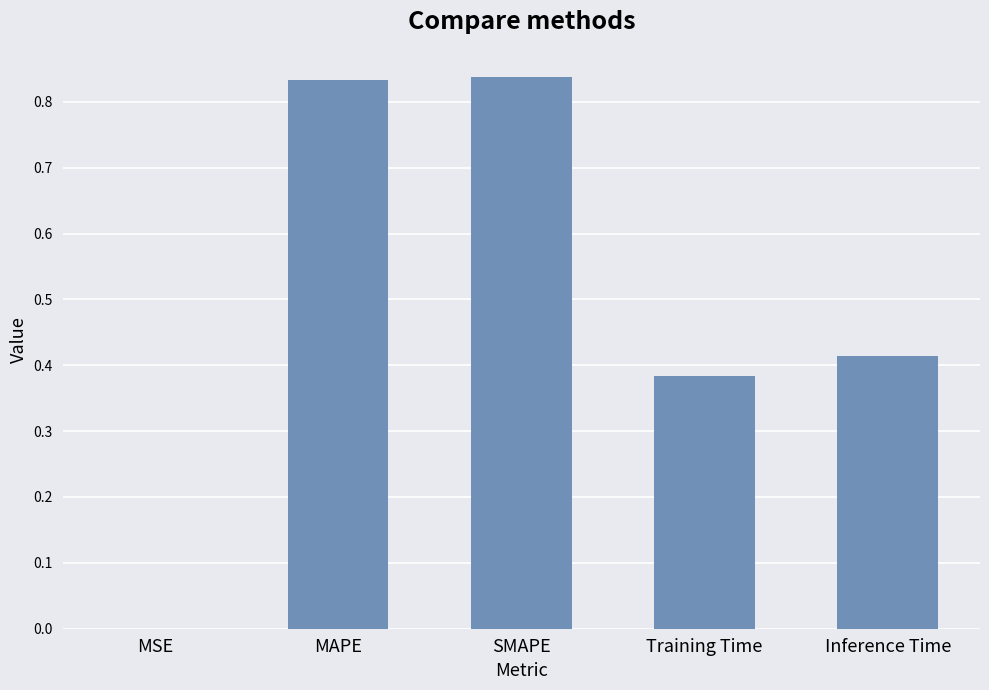

What is the sum of all values?

2.5